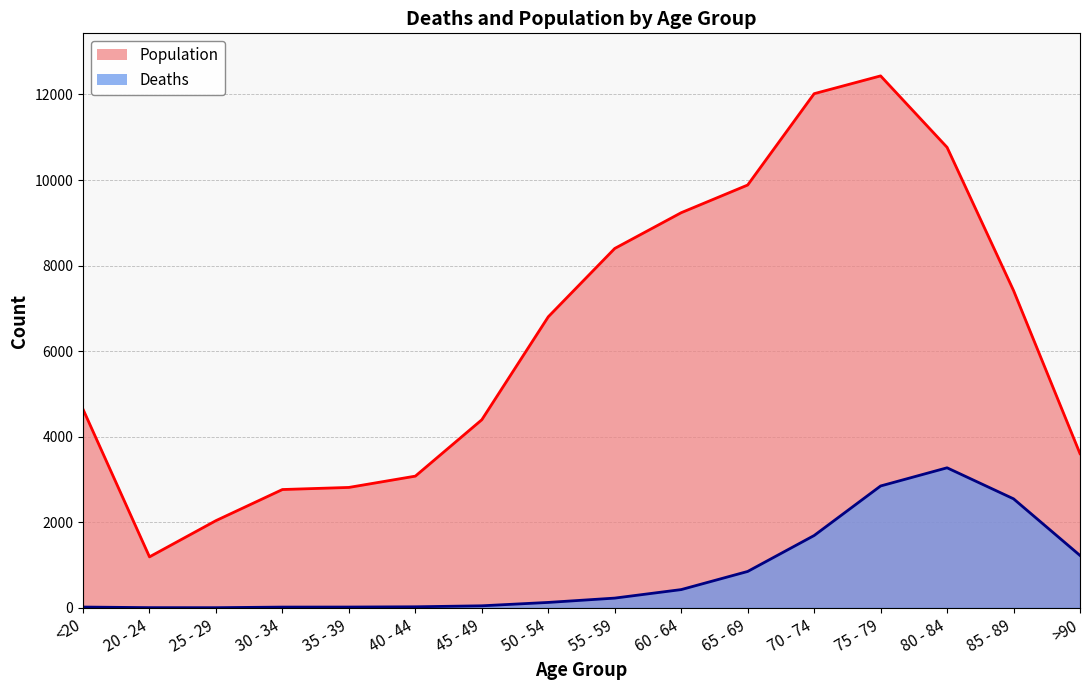

True or false: Deaths and Population cross at least once.

False